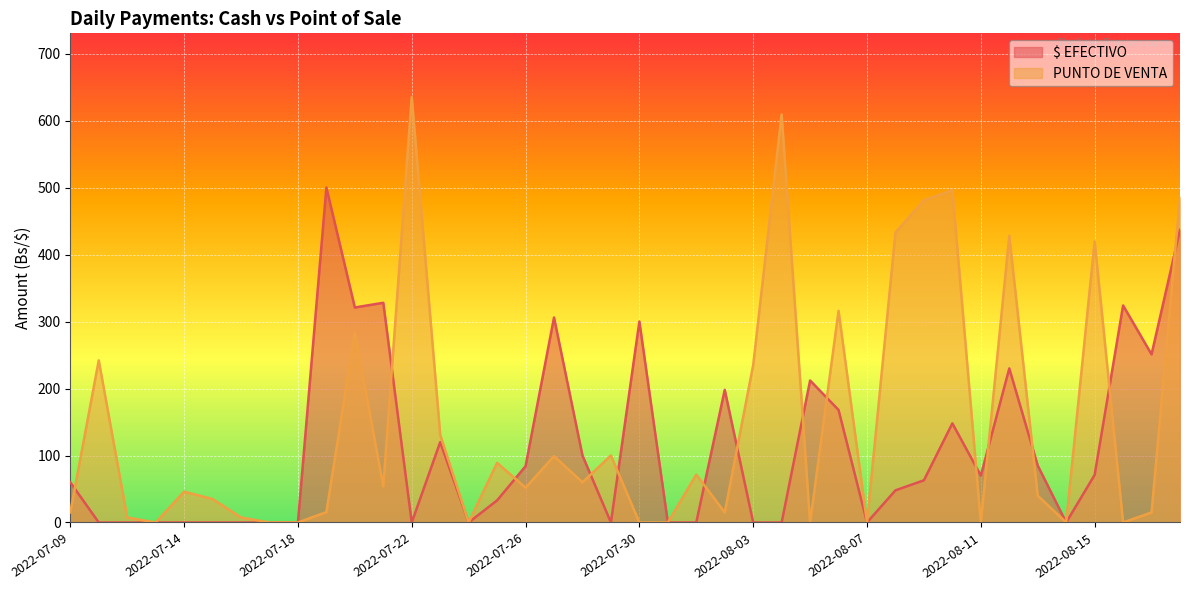

What is the difference between the PUNTO DE VENTA values at 2022-08-16 and 2022-07-28?

60.0